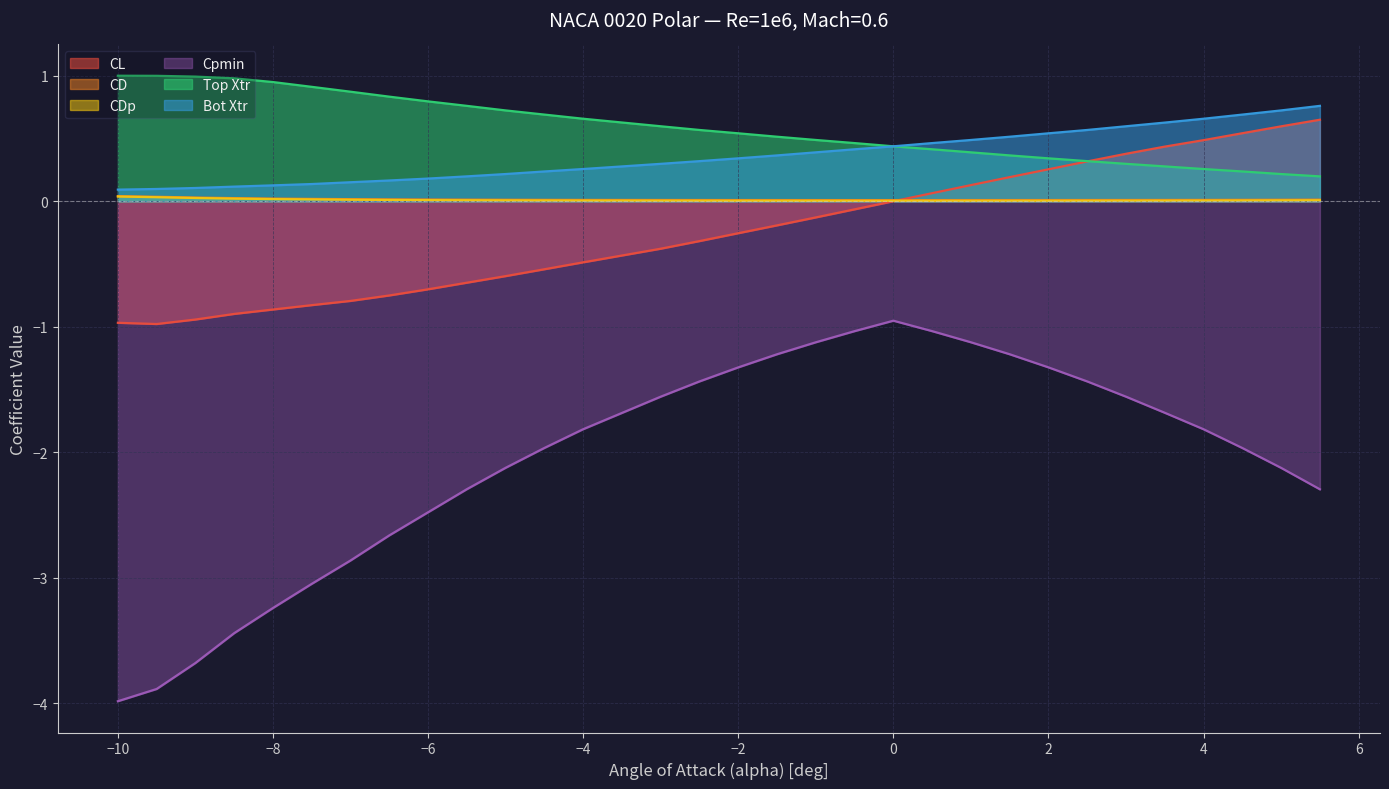

Which series has the largest total across all categories?

Top Xtr